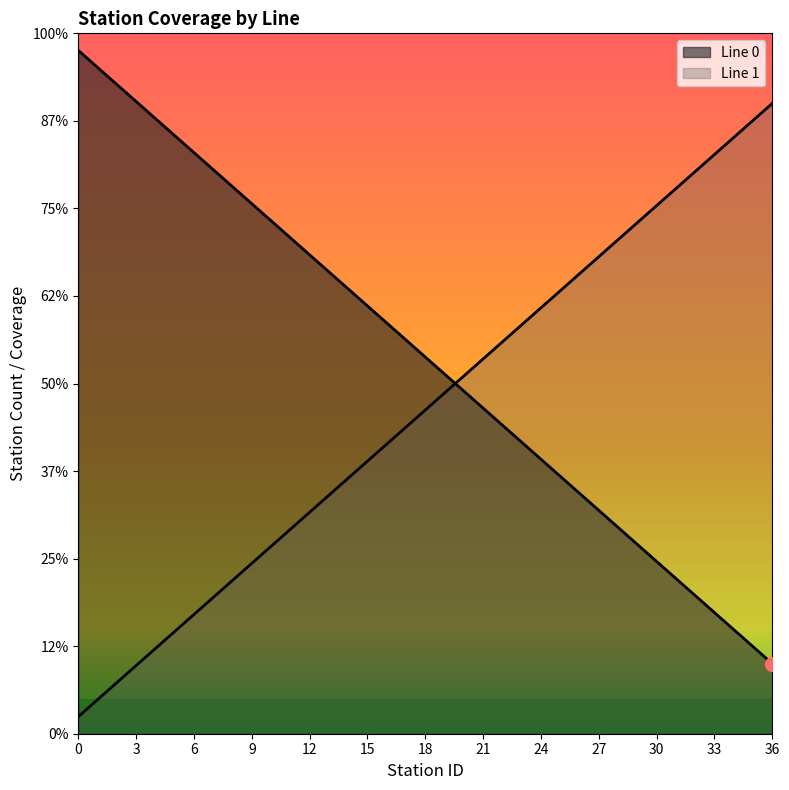

Reading right to left, extract all data points from this chart.

Line 0: 36=4.0	35=5.0	34=5.9	33=6.9	32=7.9	31=8.9	30=9.8	29=10.8	28=11.8	27=12.8	26=13.7	25=14.7	24=15.7	23=16.6	22=17.6	21=18.6	20=19.6	19=20.5	18=21.5	17=22.5	16=23.5	15=24.4	14=25.4	13=26.4	12=27.4	11=28.3	10=29.3	9=30.3	8=31.2	7=32.2	6=33.2	5=34.2	4=35.1	3=36.1	2=37.1	1=38.1	0=39.0
Line 1: 36=36.0	35=35.0	34=34.1	33=33.1	32=32.1	31=31.1	30=30.2	29=29.2	28=28.2	27=27.2	26=26.3	25=25.3	24=24.3	23=23.4	22=22.4	21=21.4	20=20.4	19=19.5	18=18.5	17=17.5	16=16.5	15=15.6	14=14.6	13=13.6	12=12.6	11=11.7	10=10.7	9=9.7	8=8.8	7=7.8	6=6.8	5=5.8	4=4.9	3=3.9	2=2.9	1=1.9	0=1.0